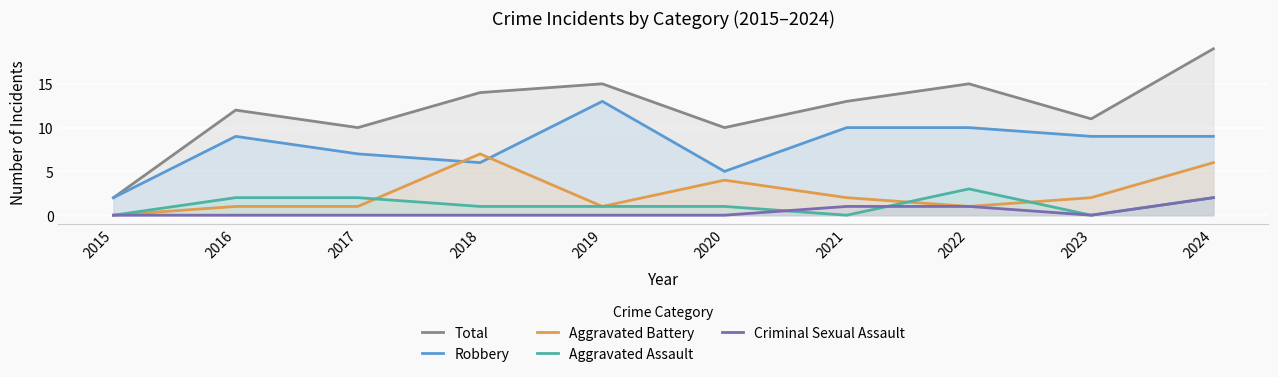

At which category does the chart reach its peak across all series?

2024